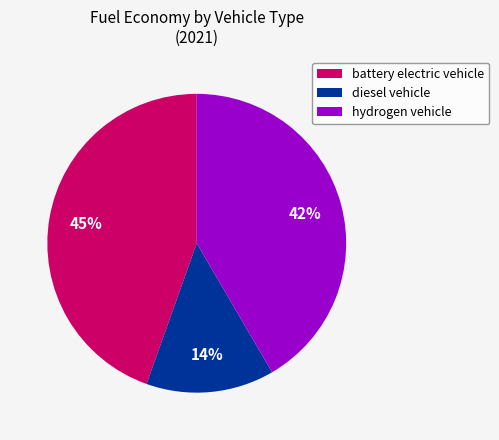

Do diesel vehicle and battery electric vehicle together represent more than half of the pie?

Yes